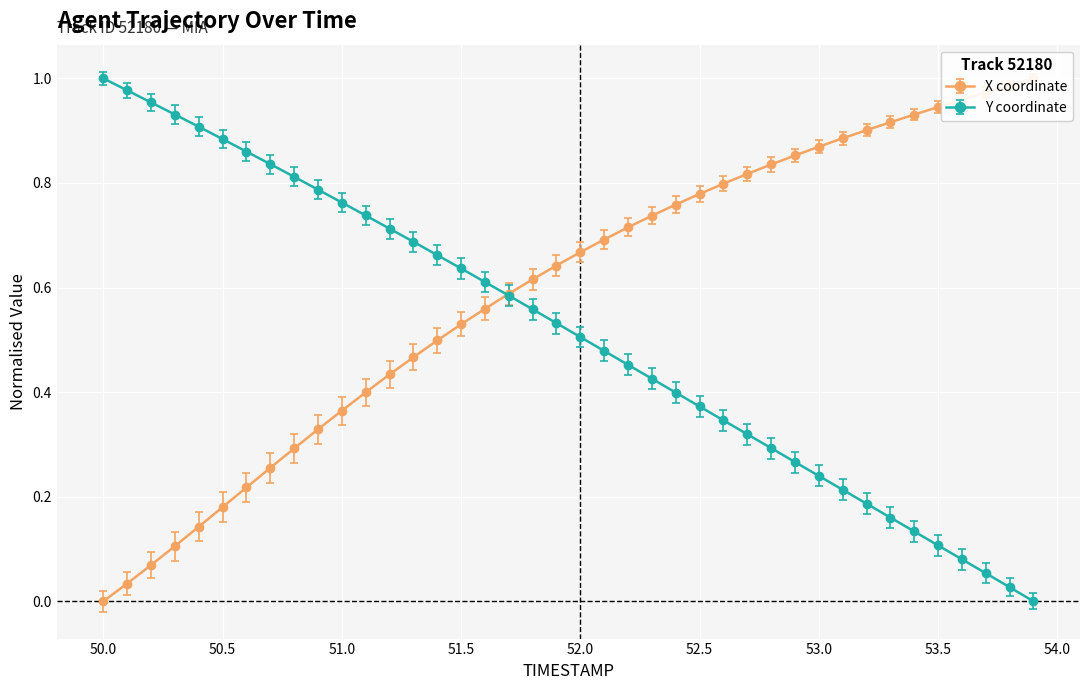

Which series has the largest range (max minus min)?

X